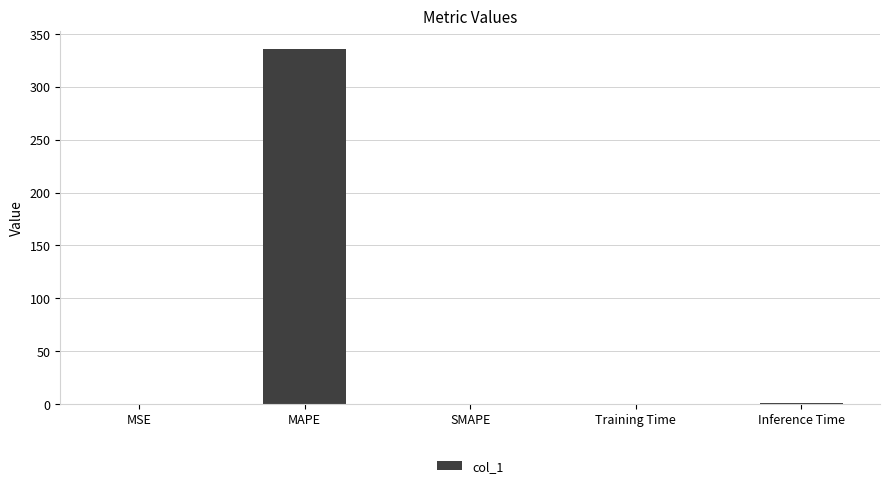

What is the greatest value displayed?

336.2